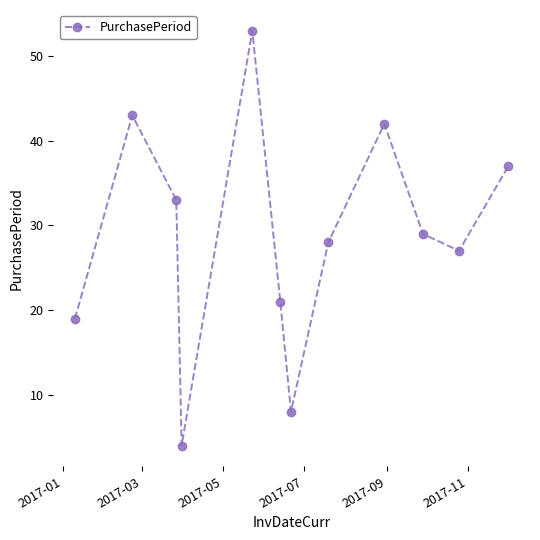

How many points are lower than both their immediate neighbors (excluding endpoints)?

3